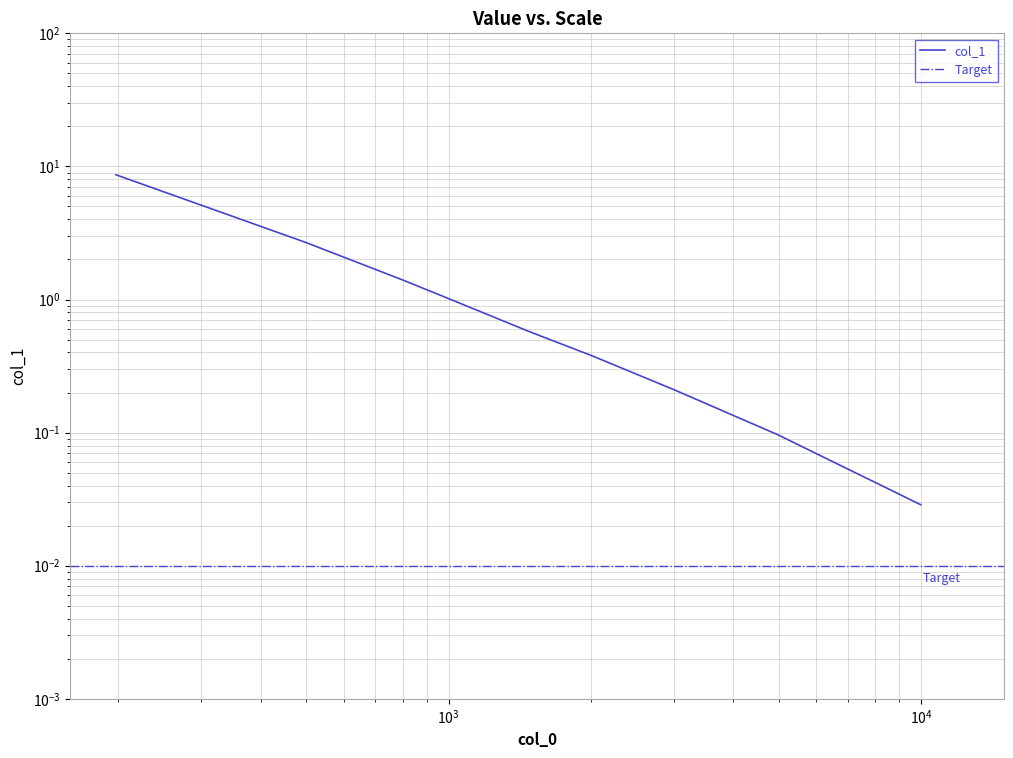

What is the difference between the second highest and second lowest values?

2.6